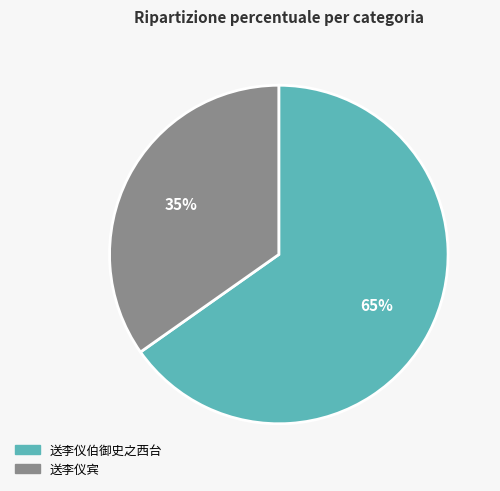

To the nearest percent, what is the average slice percentage?

50%